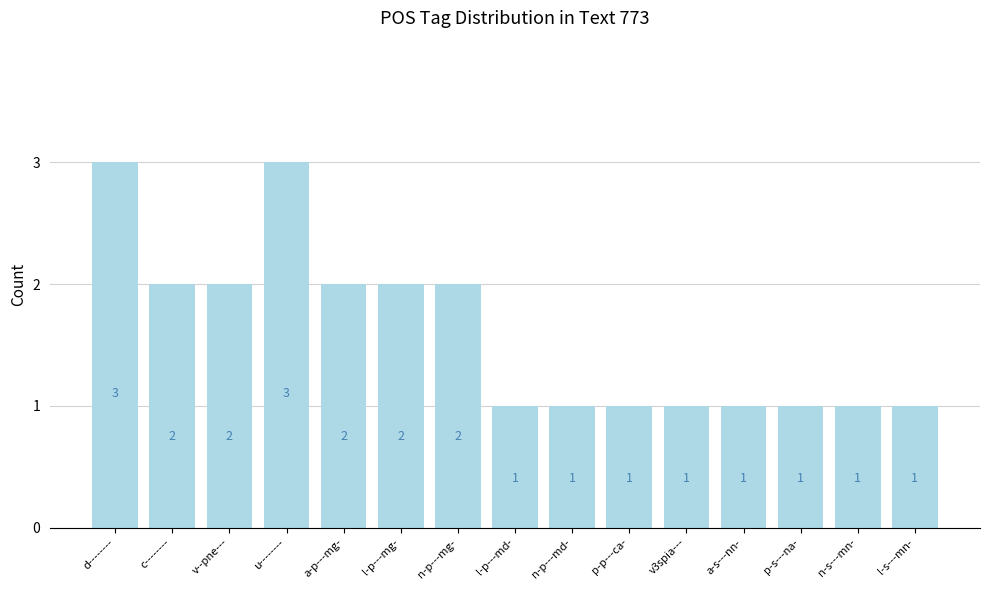

What is the average value?

2